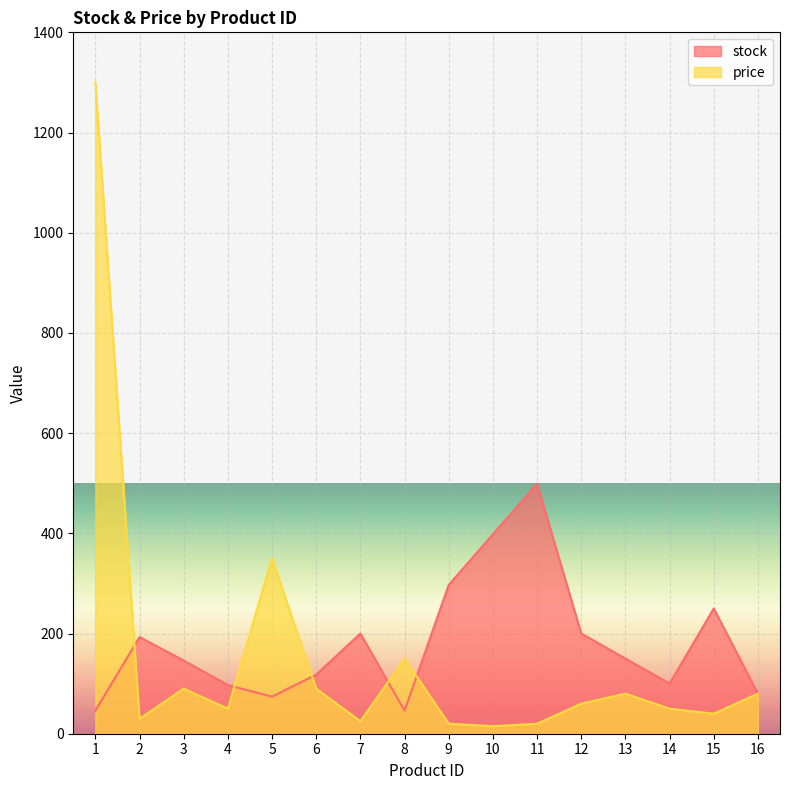

List the series in order of their peak value, highest first.

price, stock